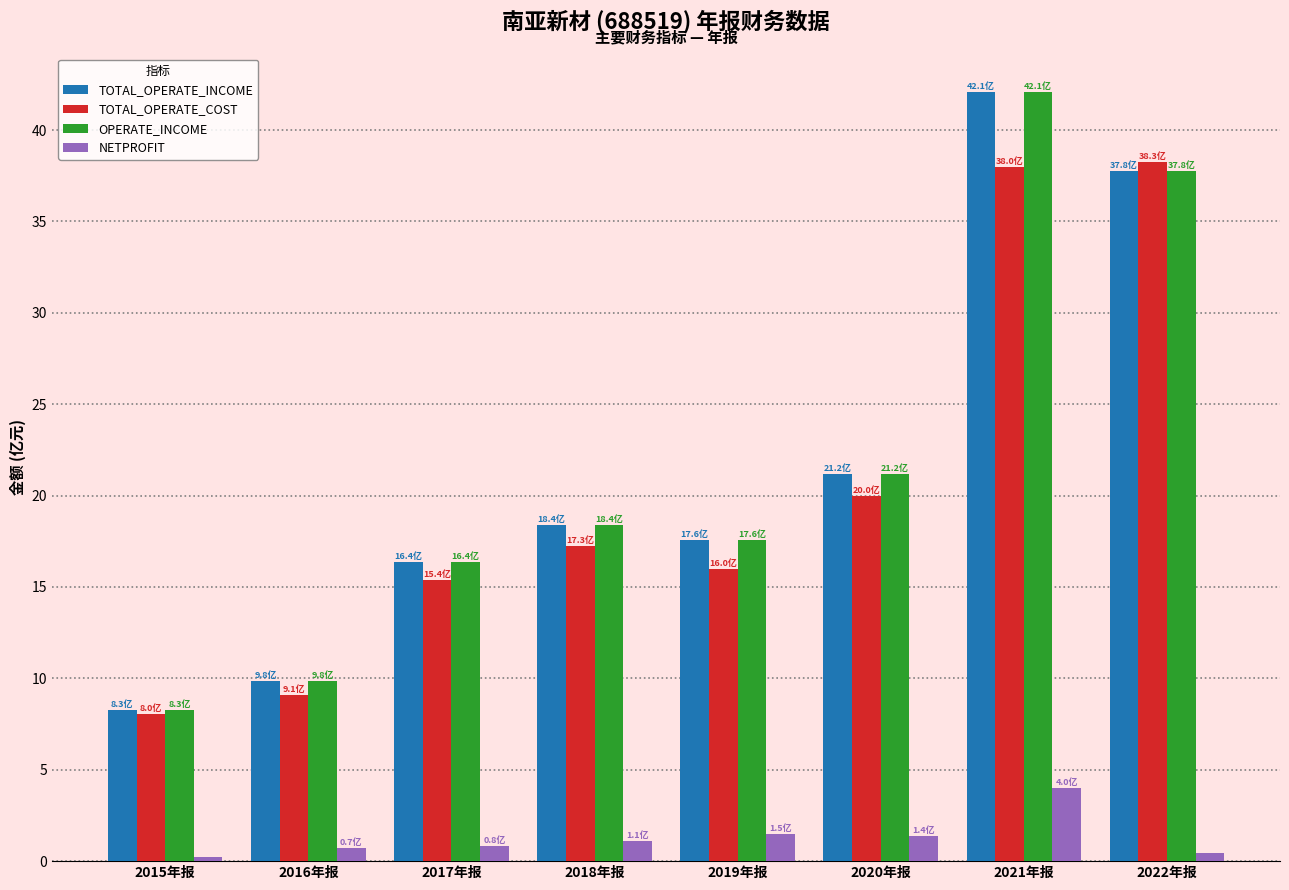

Is it true that TOTAL_OPERATE_COST equals 8.0 at 2015年报?

True